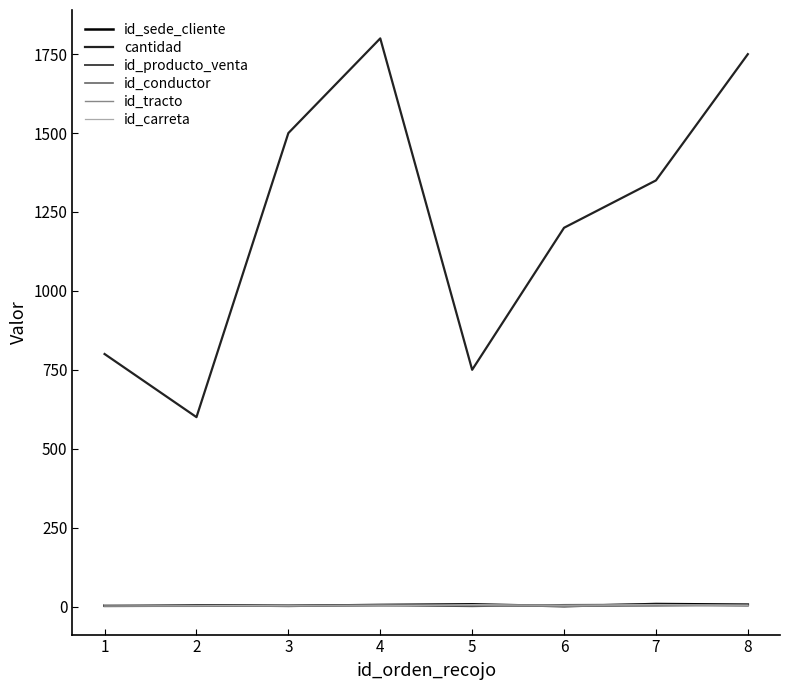

The value of cantidad at 4 is 1800. True or false?

True